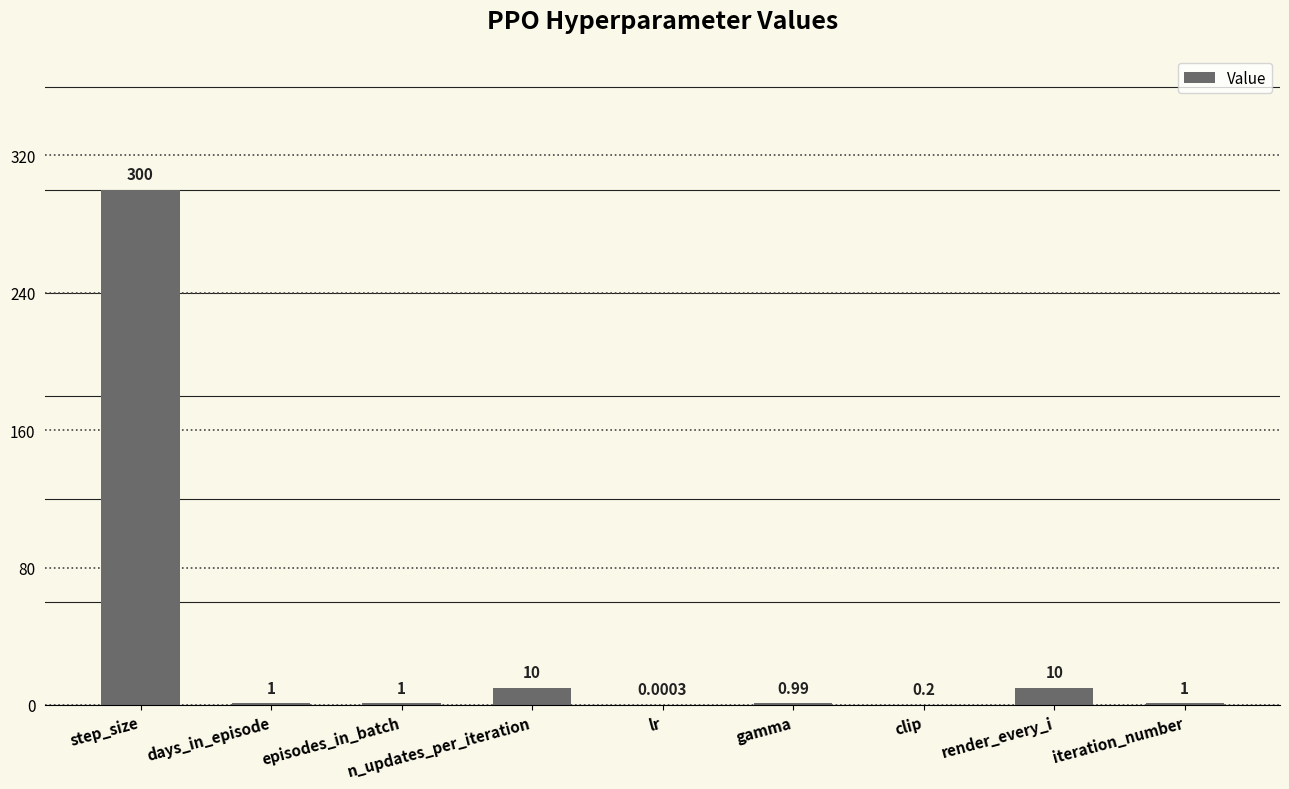

What is the difference between the values at iteration_number and step_size?

299.0